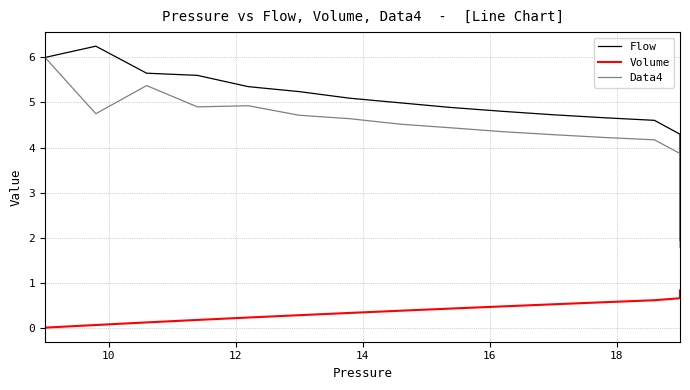

What is the average value of the Flow series?

4.4